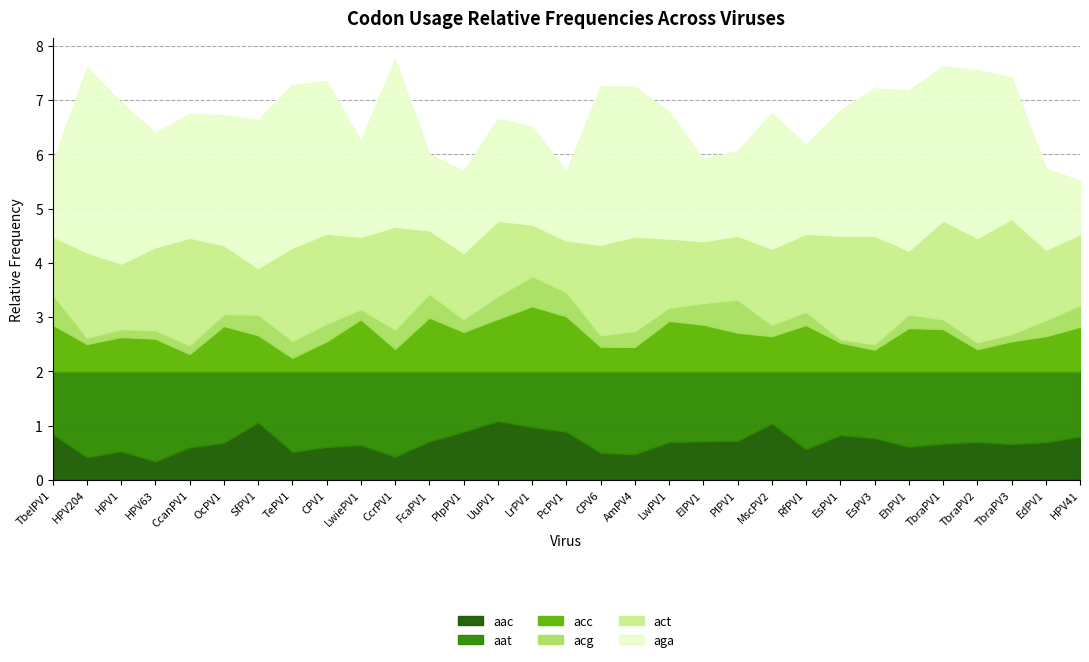

The aga series shows 1.1 at LwPV1. True or false?

False